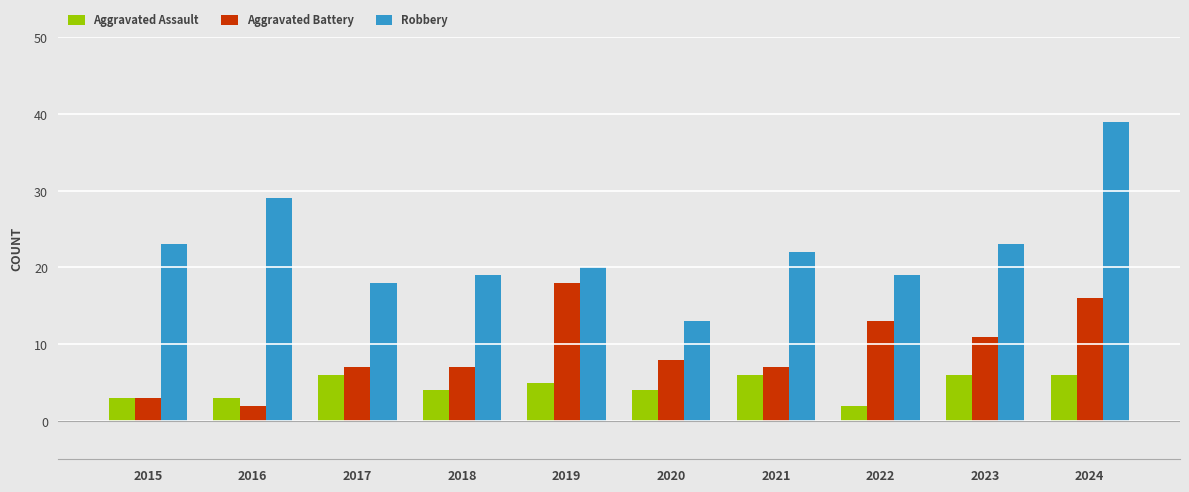

What is the spread (max minus min) of values at 2017?

12